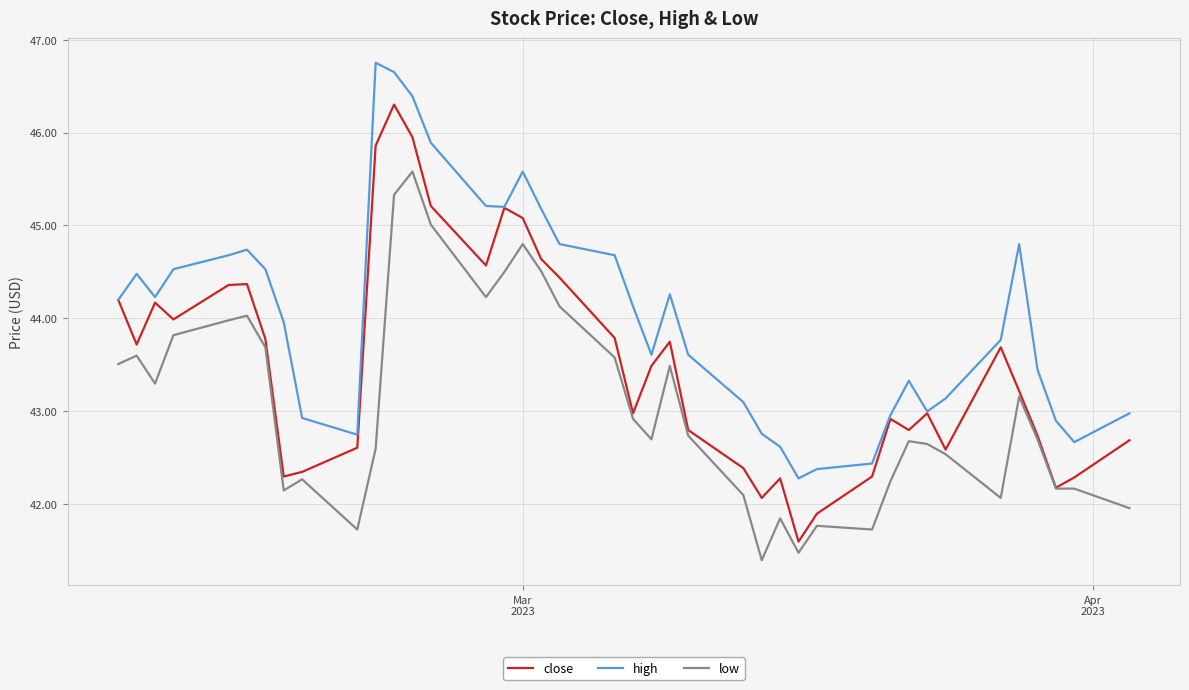

What is the minimum value shown in the chart?

41.4